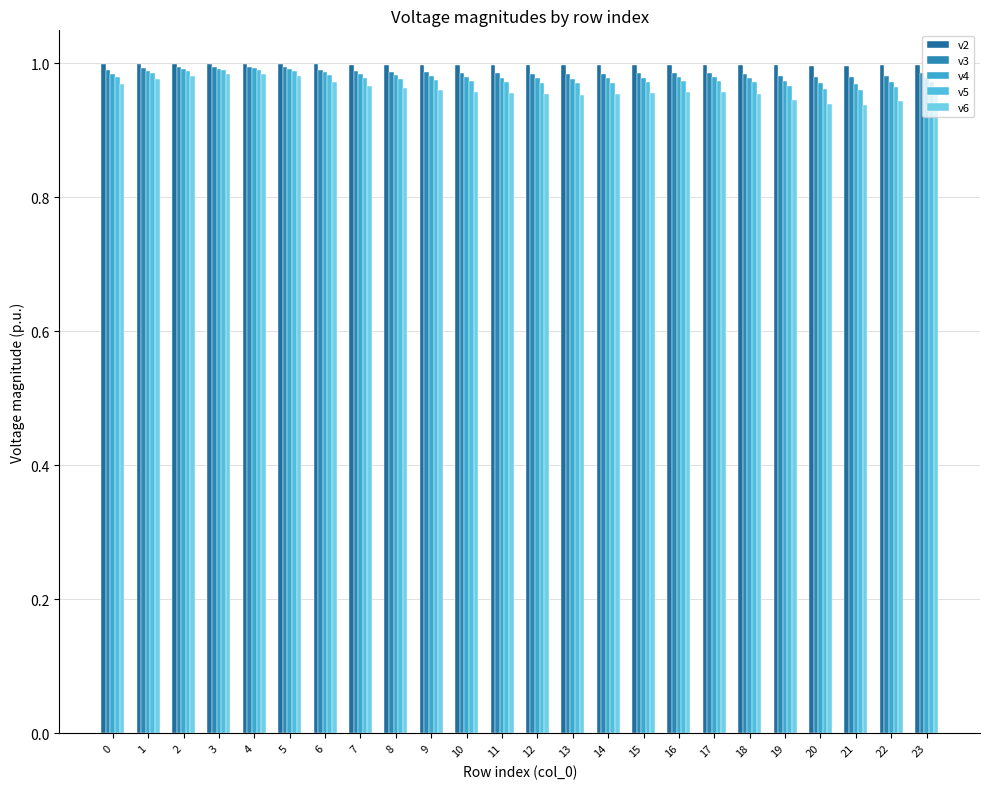

How many groups of bars are there?

24